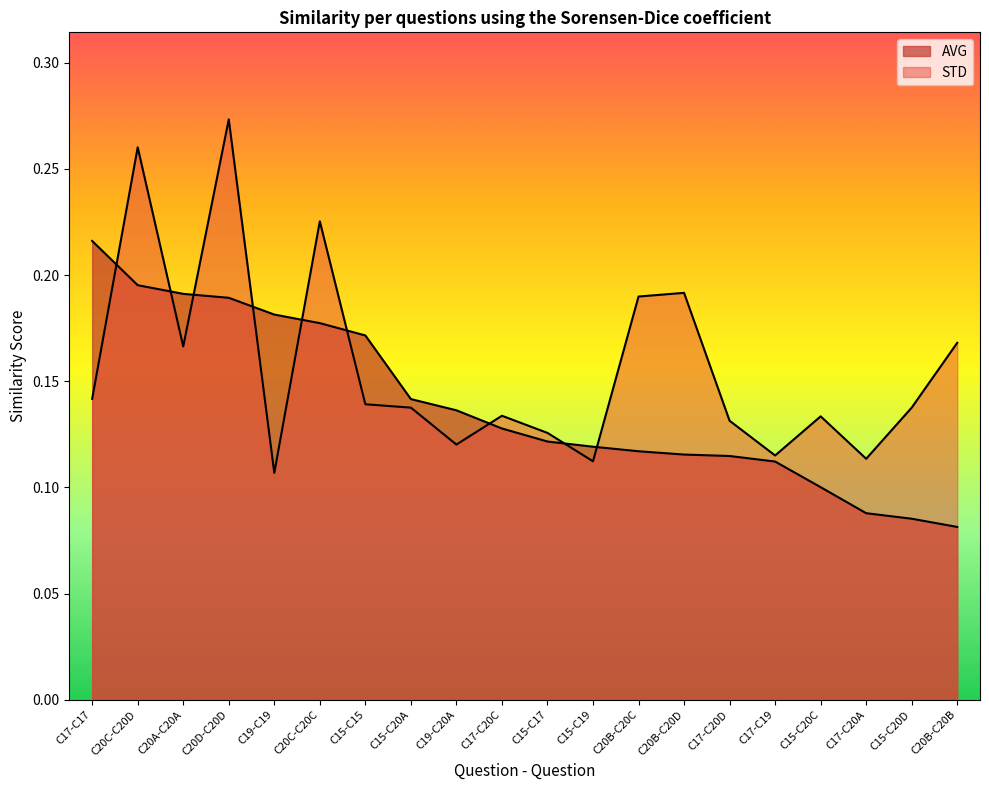

Between which two adjacent categories do AVG and STD first intersect?

C17-C17 and C20C-C20D